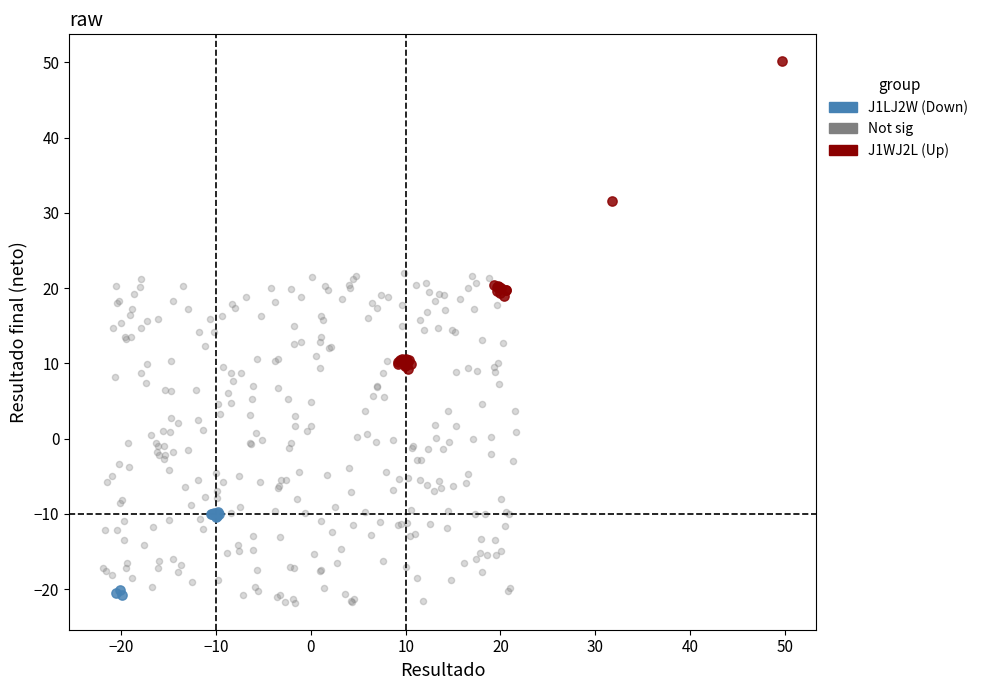

Which series reaches the maximum Y coordinate?

J1WJ2L (Up)